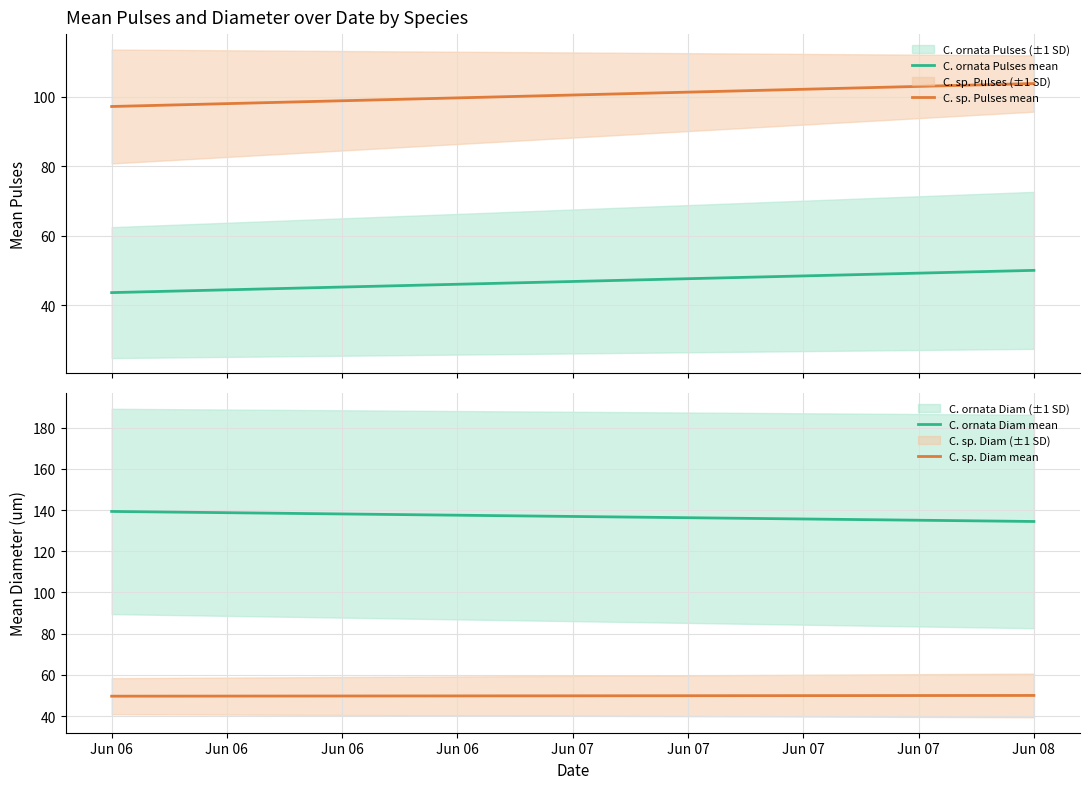

What is the lowest value of the C. sp. Pulses mean series?

97.1